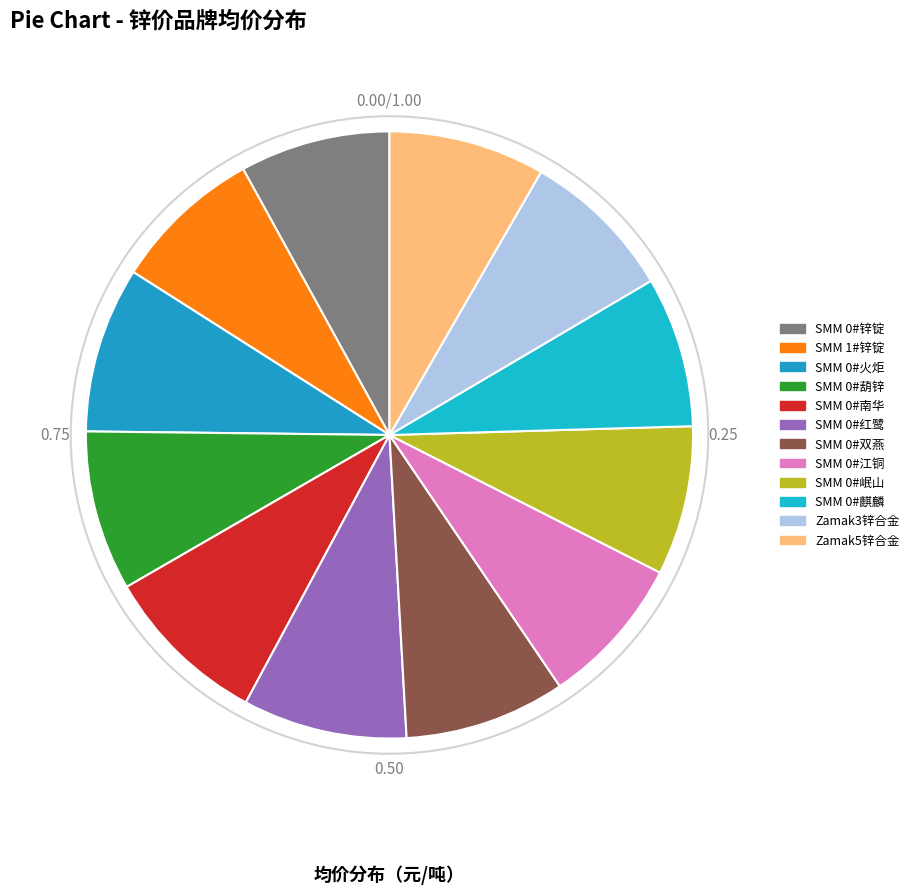

Is Zamak3锌合金 the majority of the pie?

No